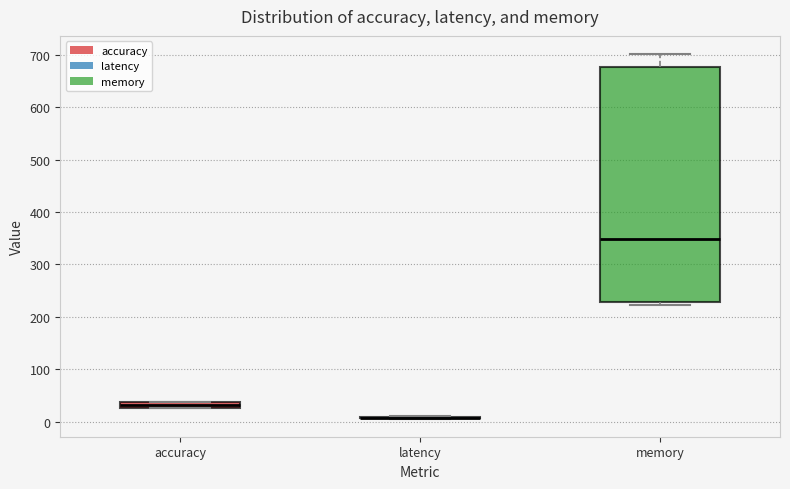

Which box is the tallest, from its lower edge to its upper edge?

memory